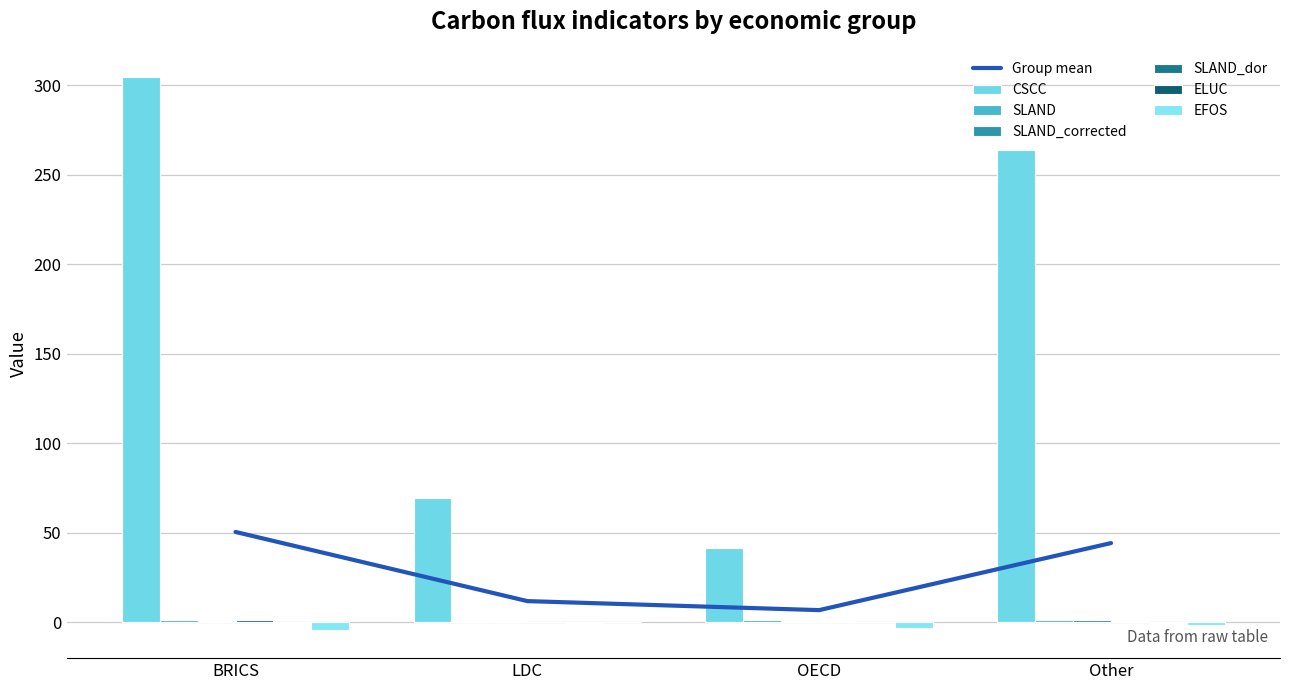

List the labels in order of CSCC value, largest first.

BRICS, Other, LDC, OECD